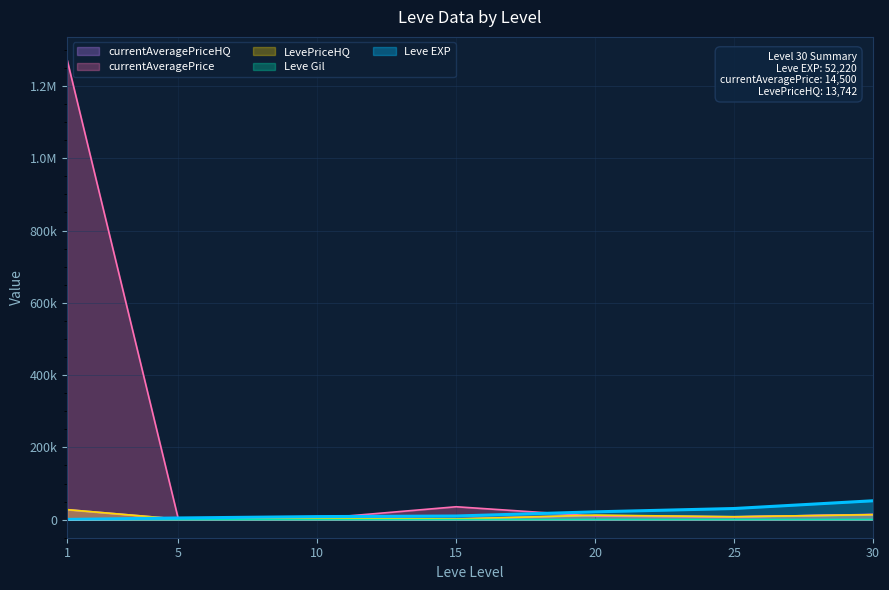

At which label does LevePriceHQ first exceed 8062?

1